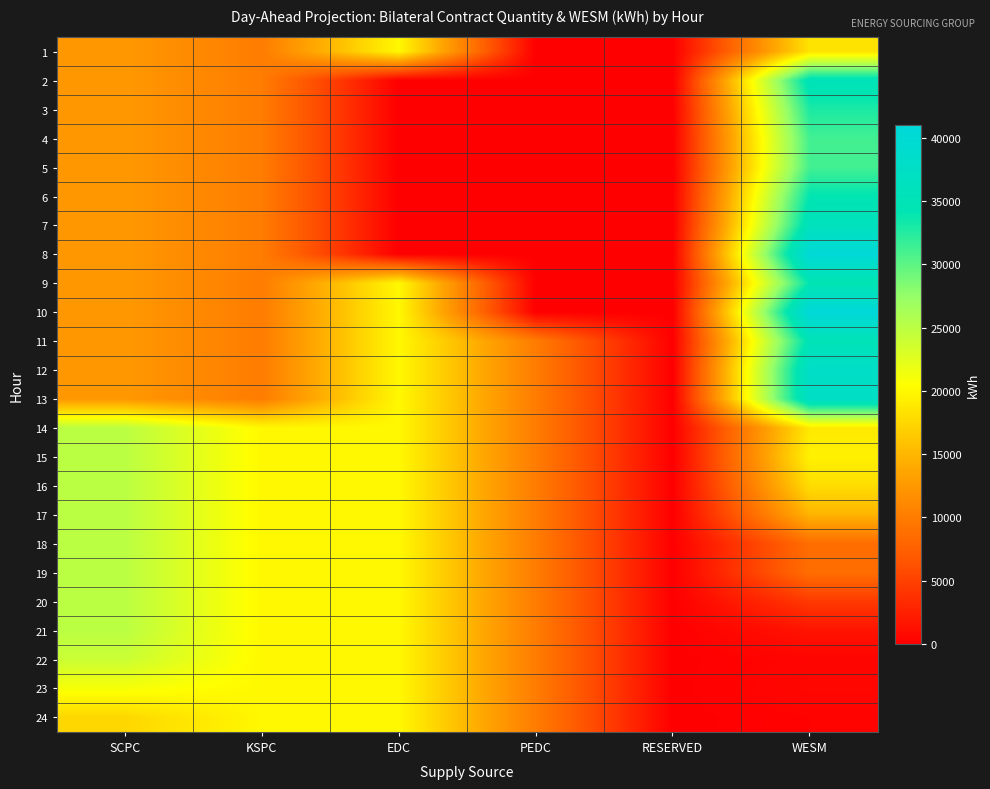

How many categories are shown in the chart?

6